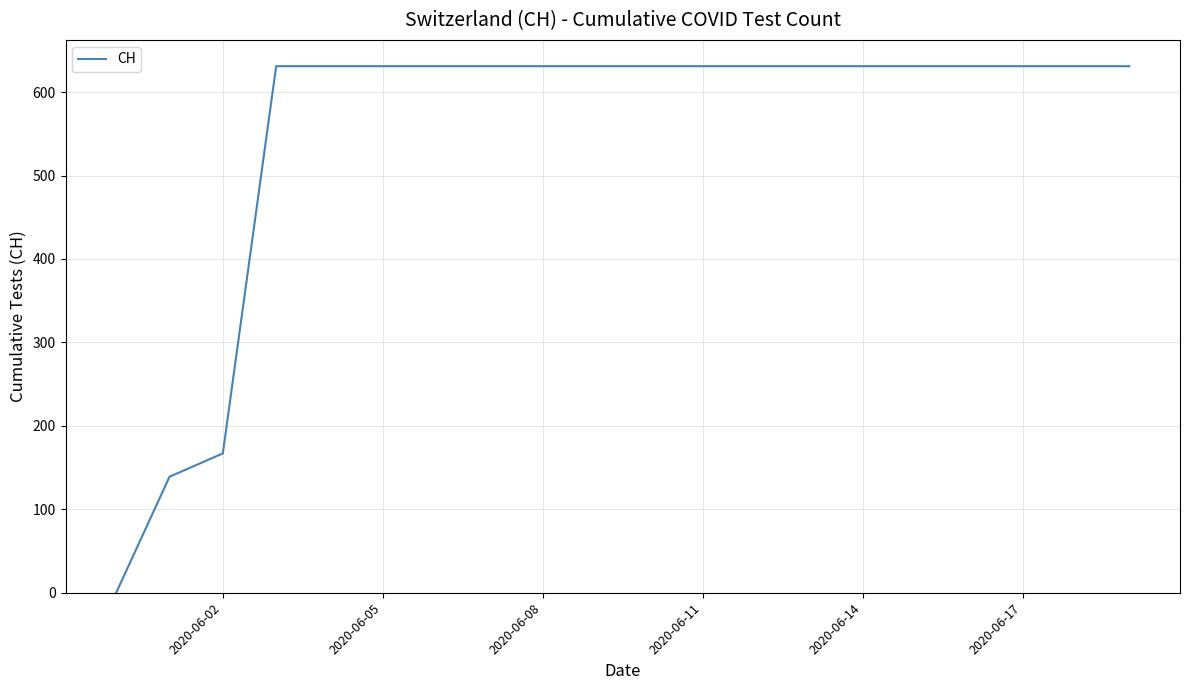

What is the greatest value displayed?

631